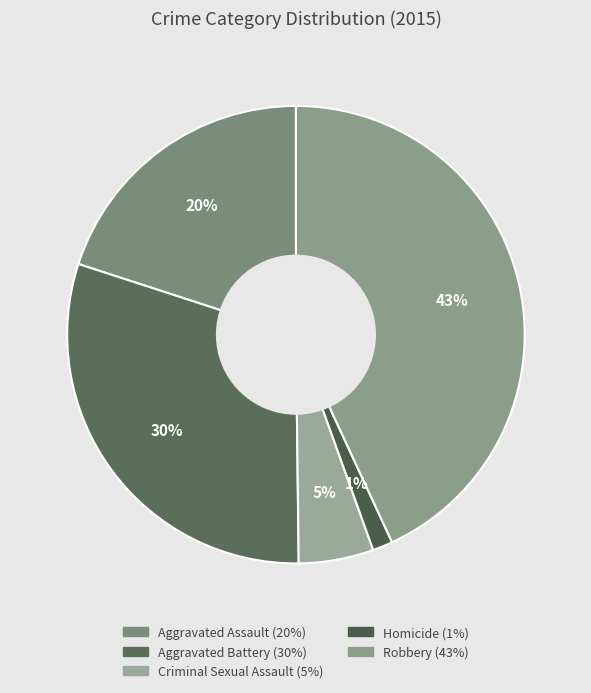

Does any single category account for the majority?

No